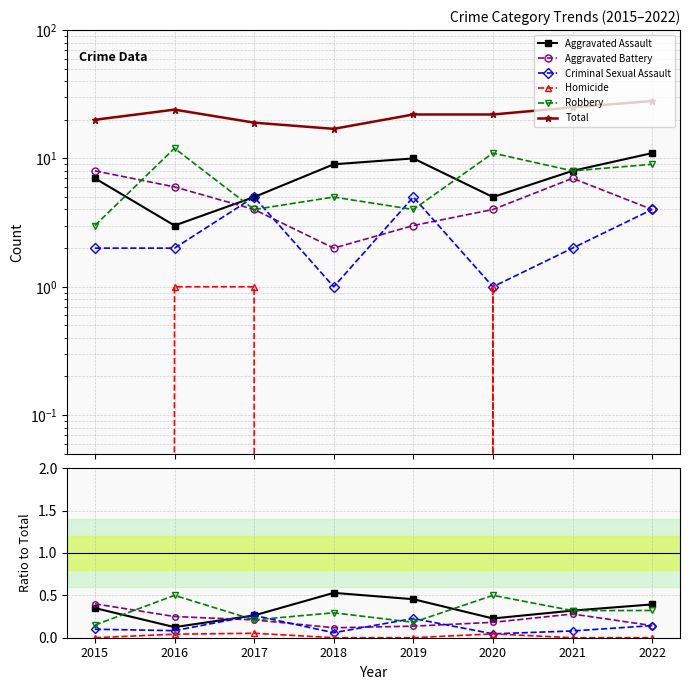

How many intersections are there between Criminal Sexual Assault and Aggravated Battery?

4